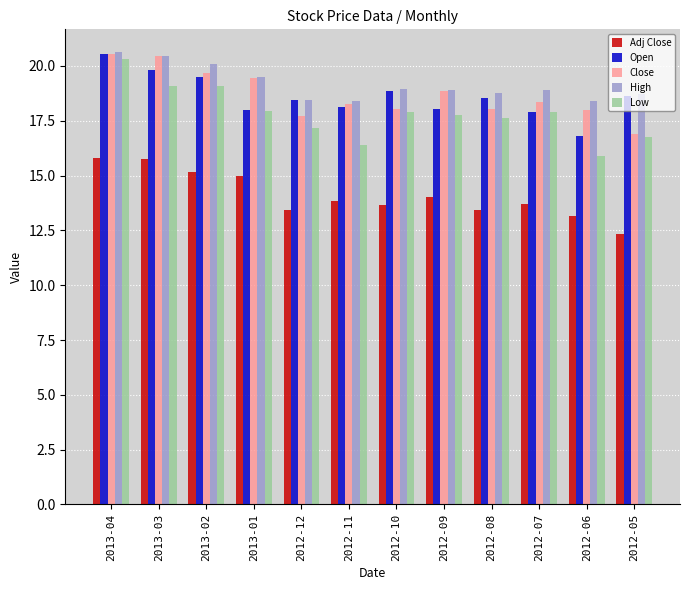

What is the maximum value shown in the chart?

20.6